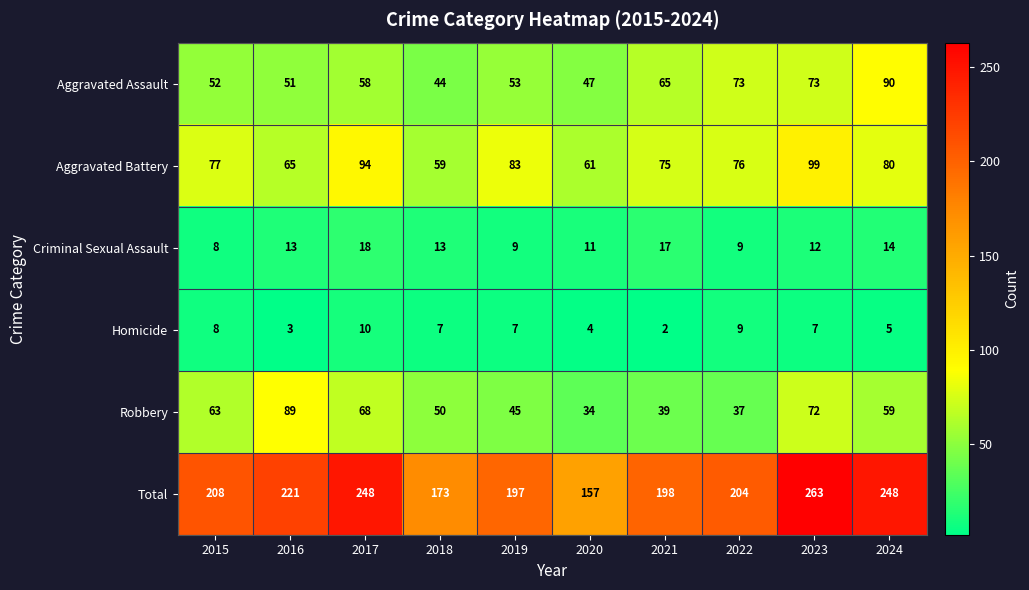

What is the spread (max minus min) of values at 2016?

218